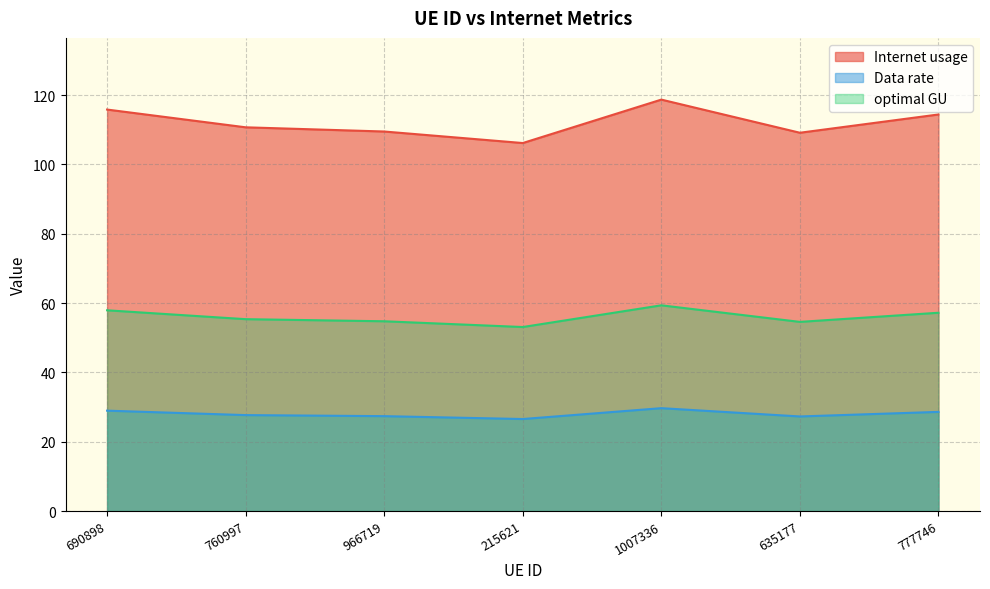

What is the difference between the second highest and second lowest values in the Internet usage series?

6.7